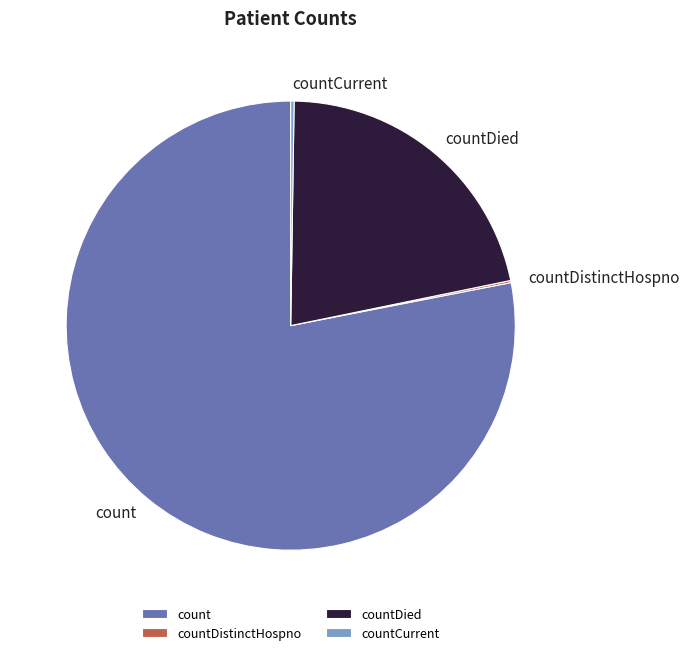

Is count the majority of the pie?

Yes